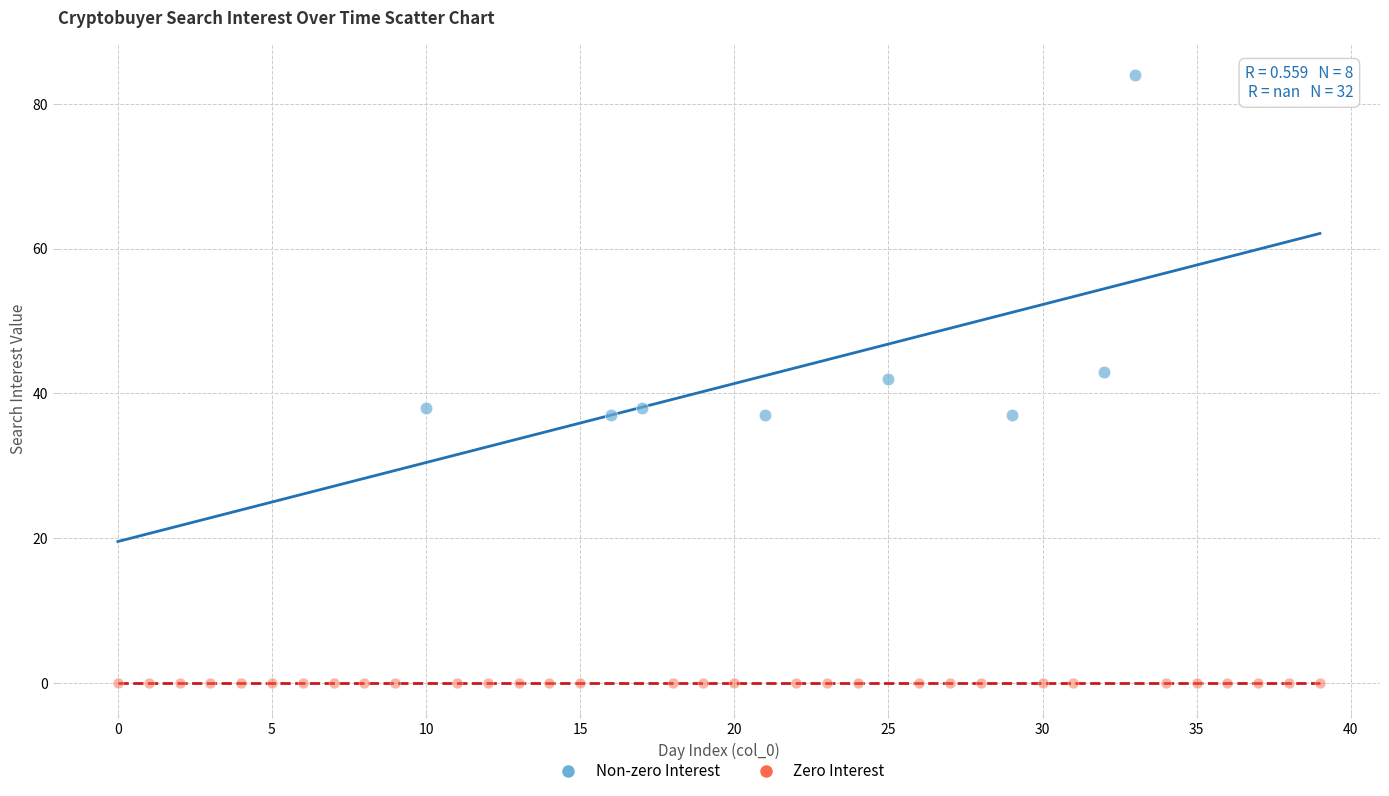

Which series contains the highest Y value?

Non-zero Interest